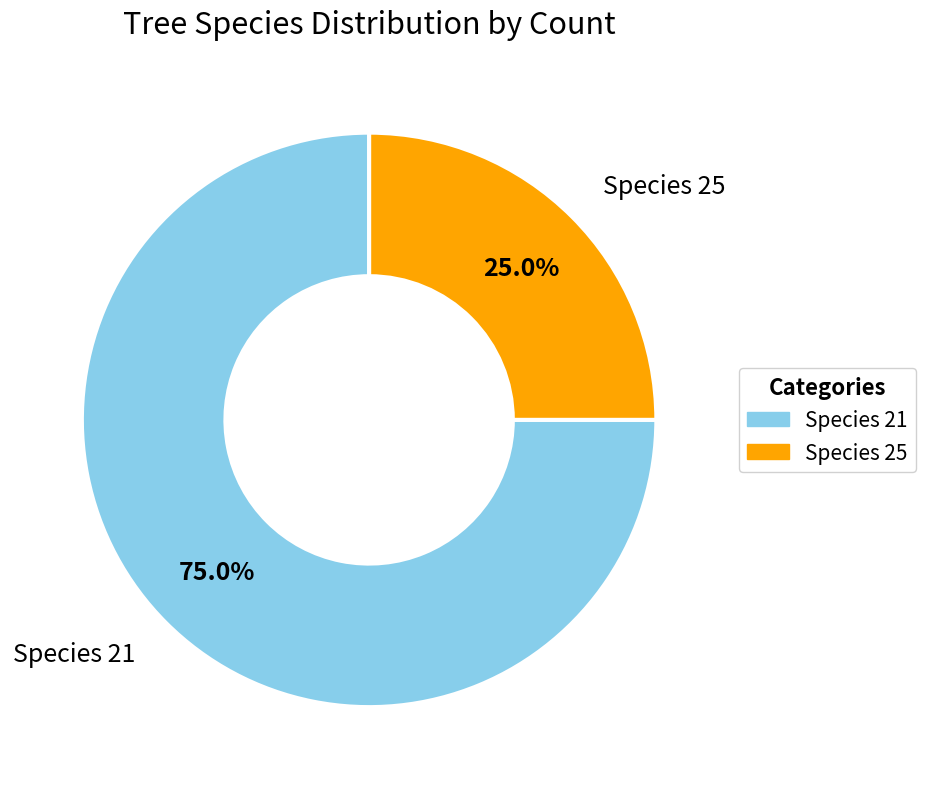

How many slices are in this pie chart?

2